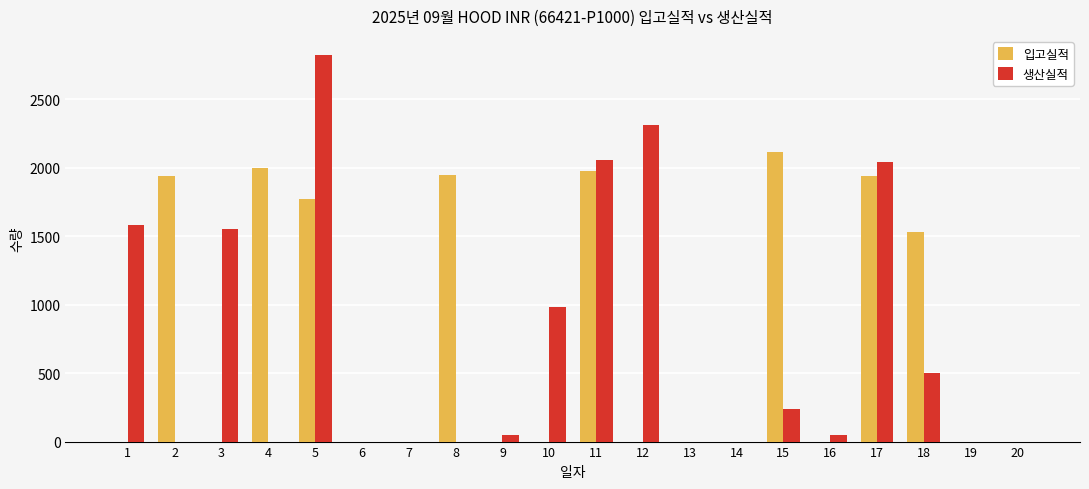

What is the highest value of the 생산실적 series?

2823